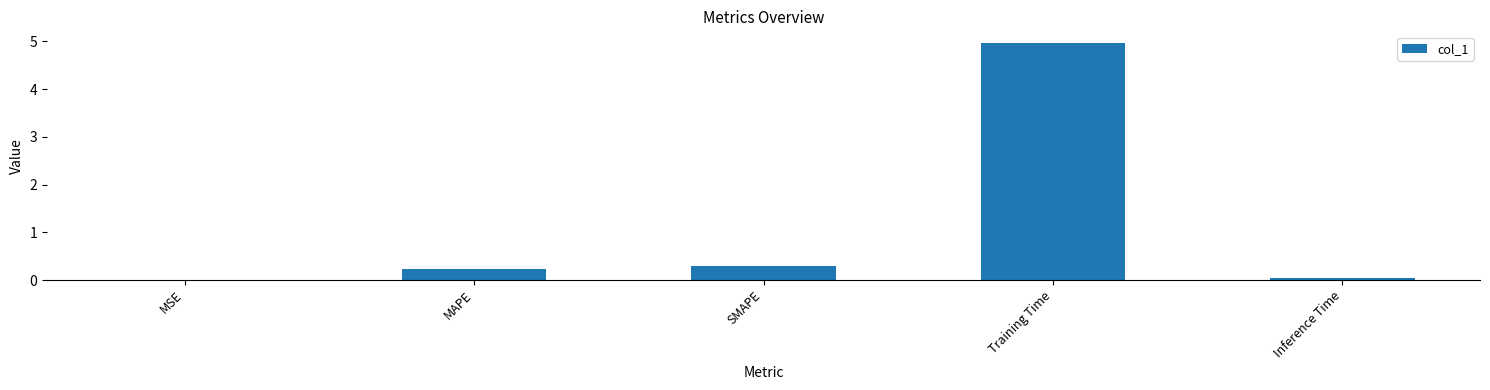

What is the sum of all values?

5.5